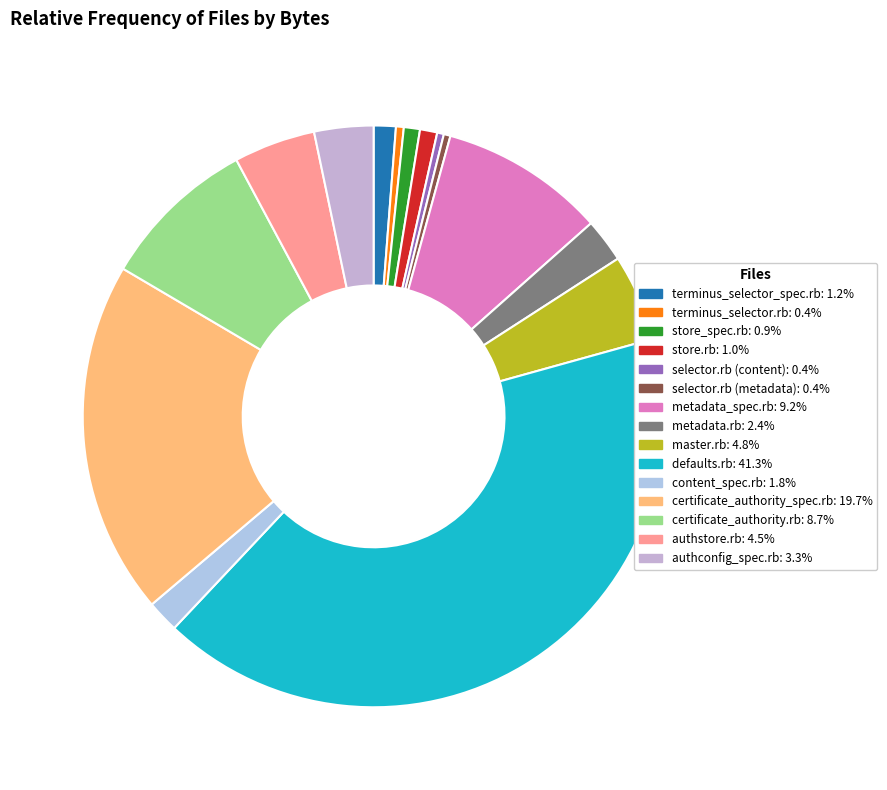

Is certificate_authority.rb the majority of the pie?

No